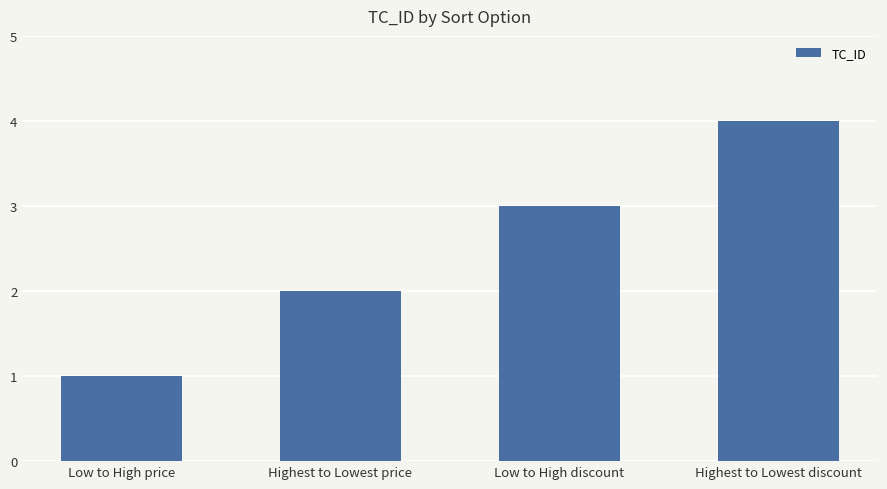

What is the value of the 4th bar from the left?

4